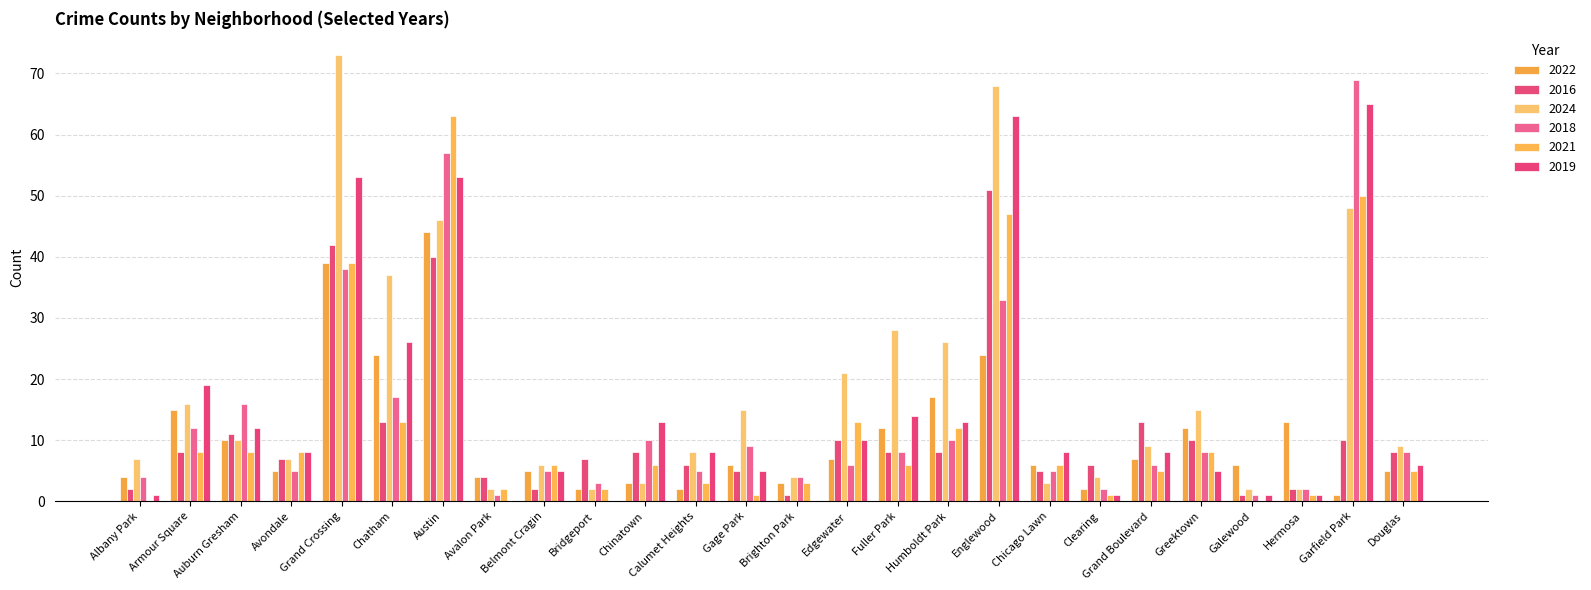

What position from the right is Chinatown?

16